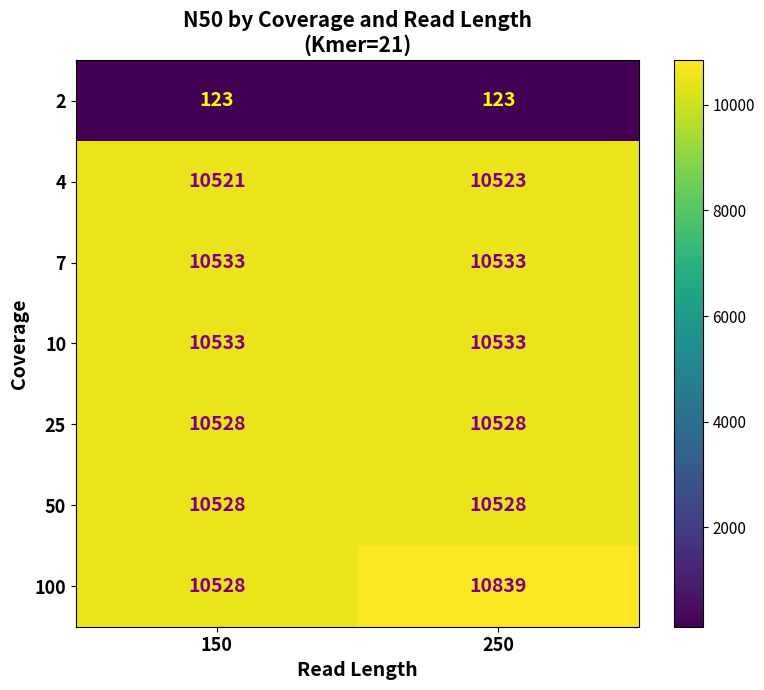

The 100 series shows 7154 at 250. True or false?

False